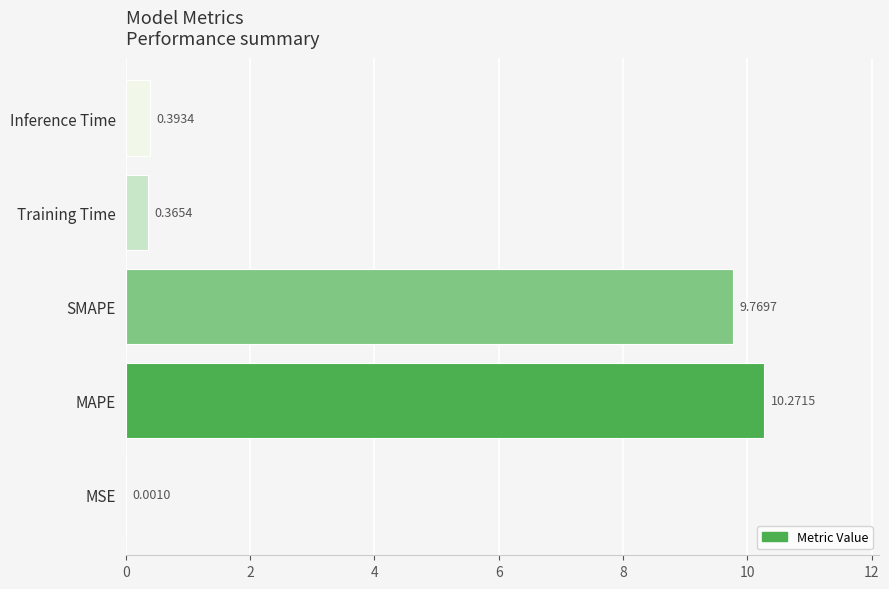

Where is the data nearest to the value 5?

Inference Time